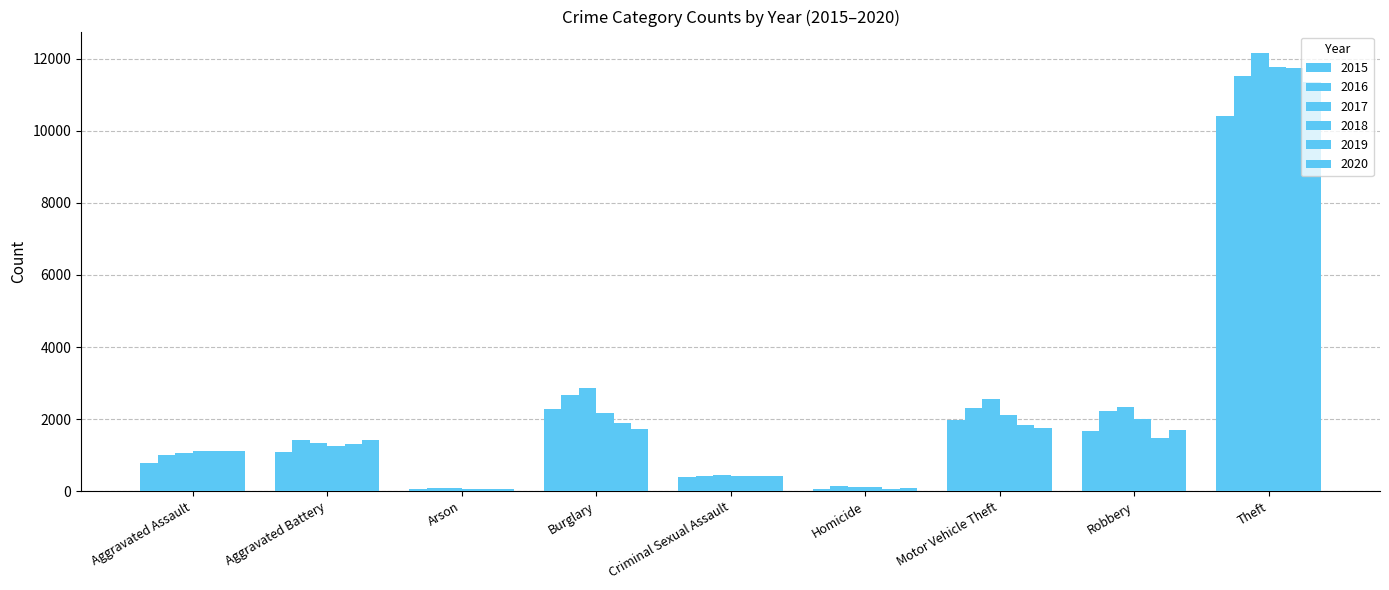

What is the label of the 7th bar from the right?

Arson